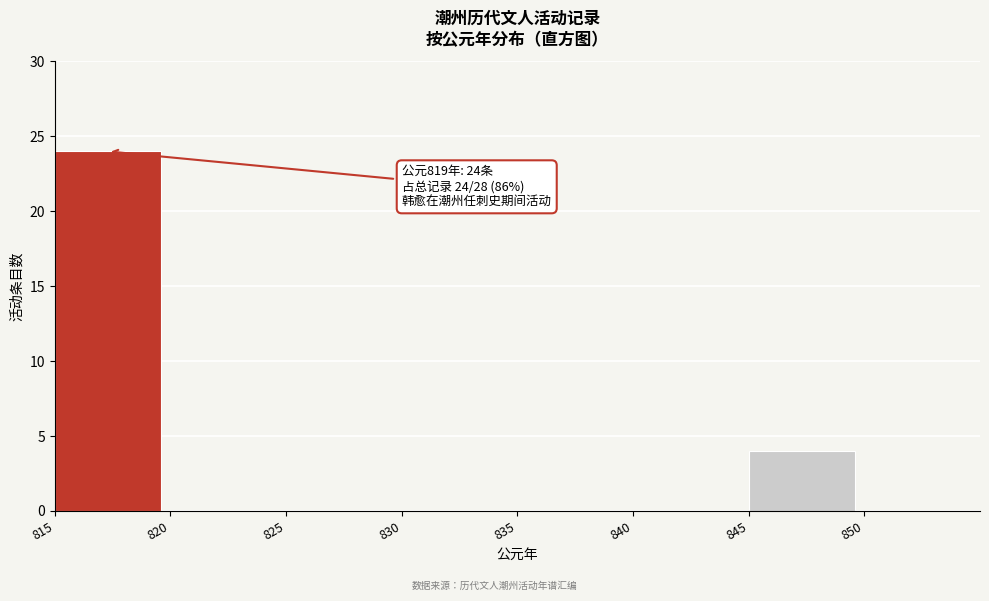

Reading left to right, transcribe all the data shown in this chart.

815=24	820=0	825=0	830=0	835=0	840=0	845=4	850=0